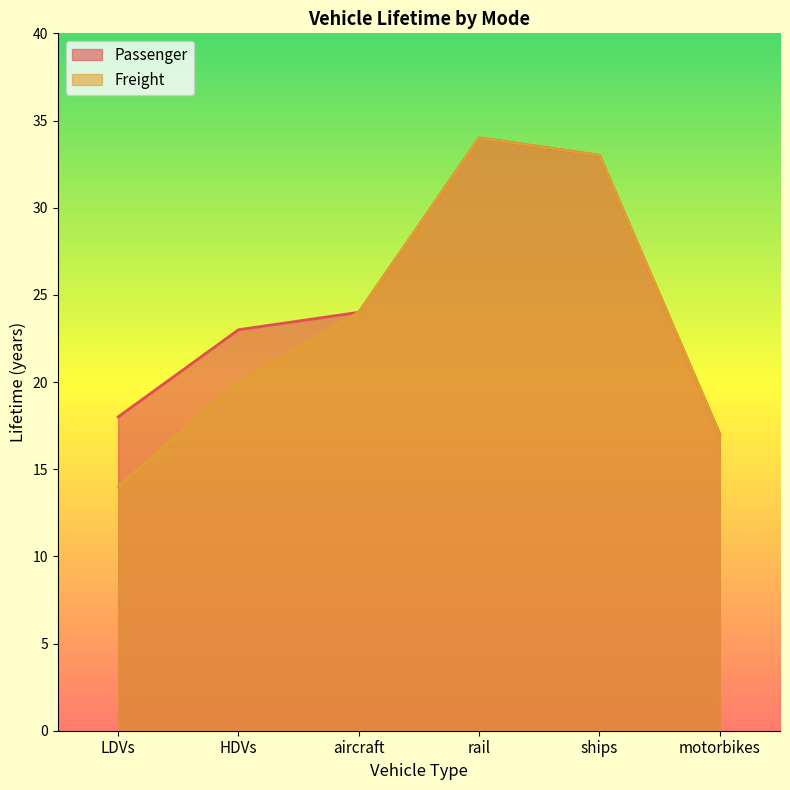

Between aircraft and ships, which series saw the biggest shift?

Passenger